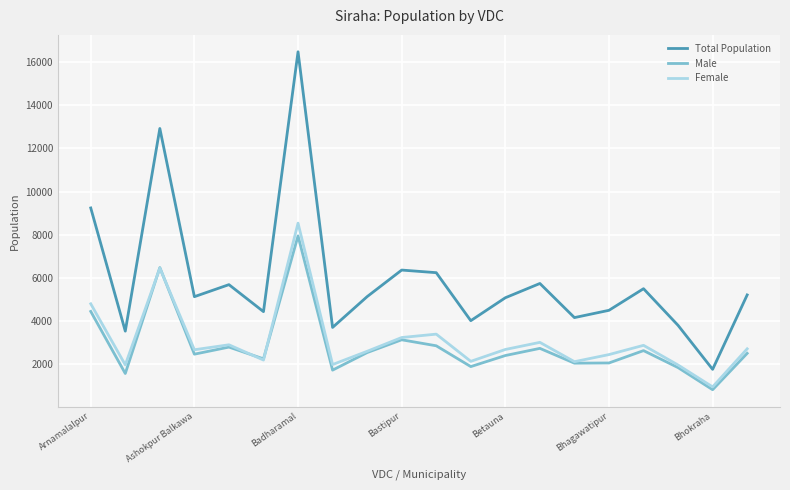

True or false: Male and Total Population cross at least once.

False